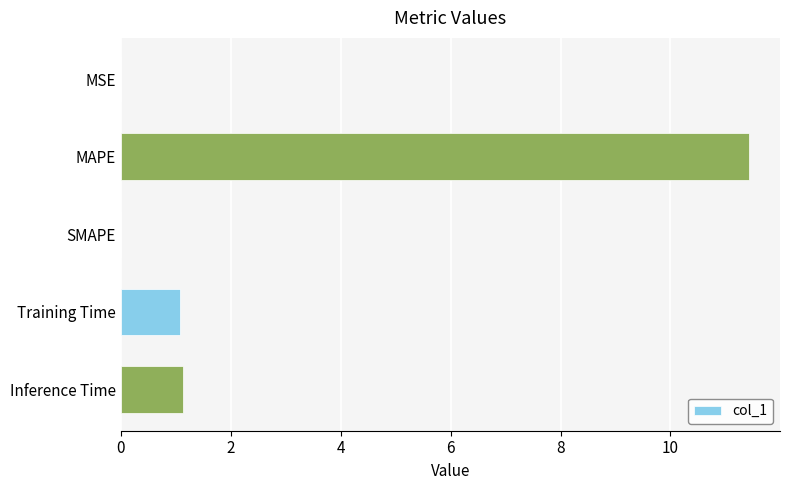

Which label corresponds to the largest value in the chart?

MAPE